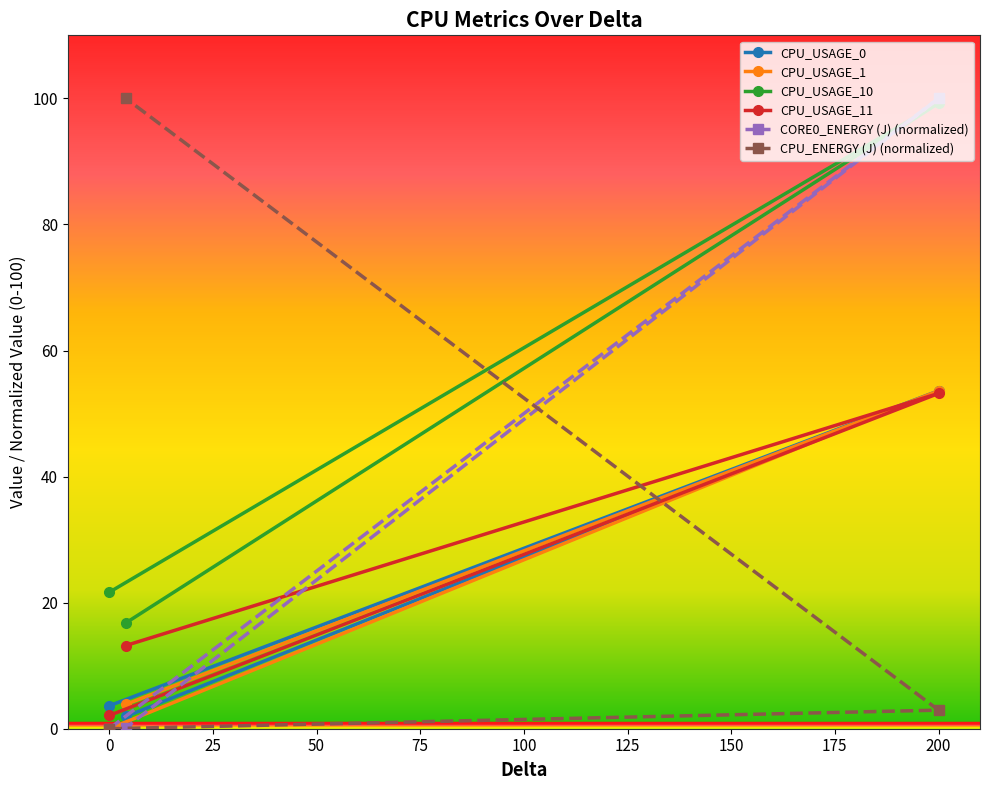

What is the sum of all CPU_USAGE_10 values?

137.7